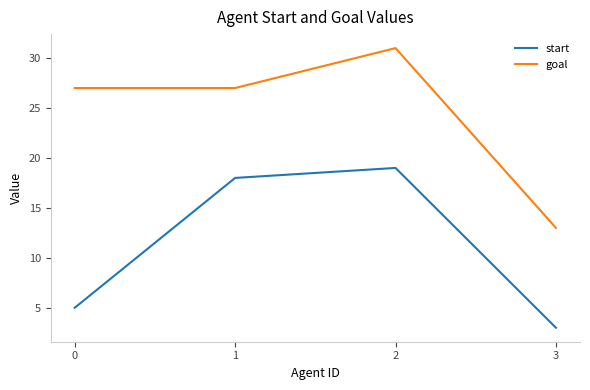

Read the goal value at 2.

31